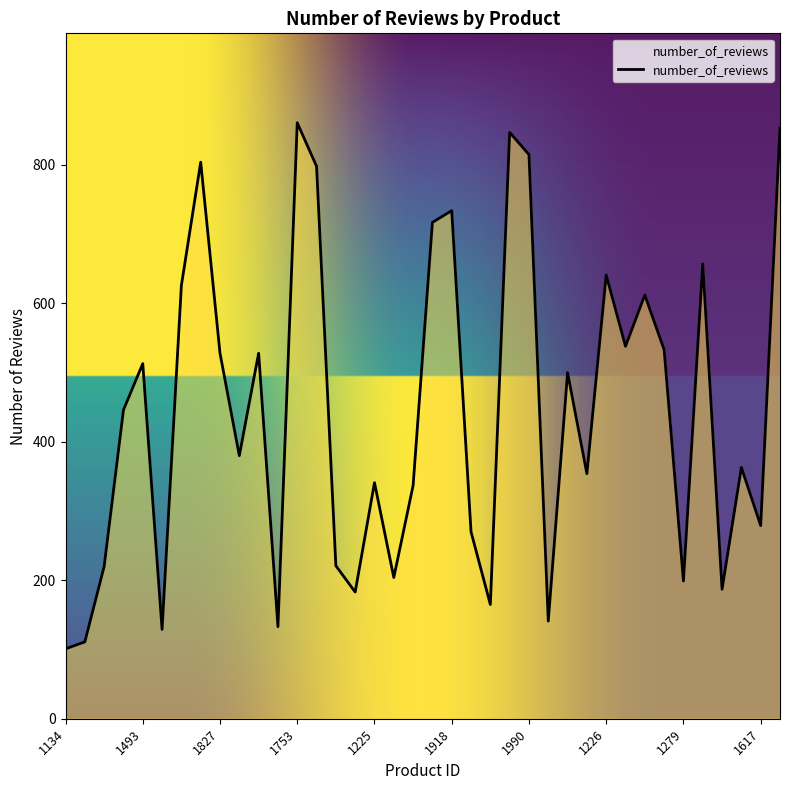

What is the maximum value shown in the chart?

861